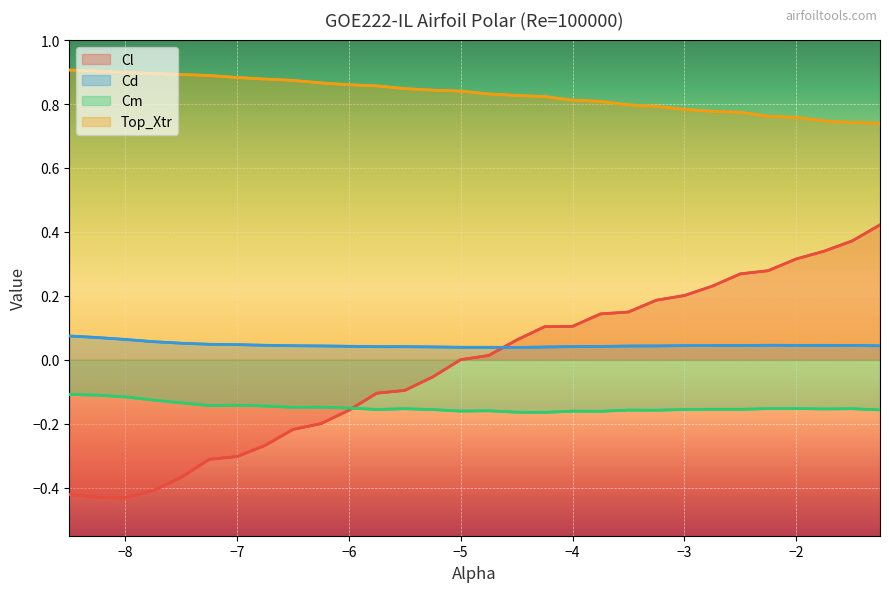

True or false: Cl and Cm cross at least once.

True